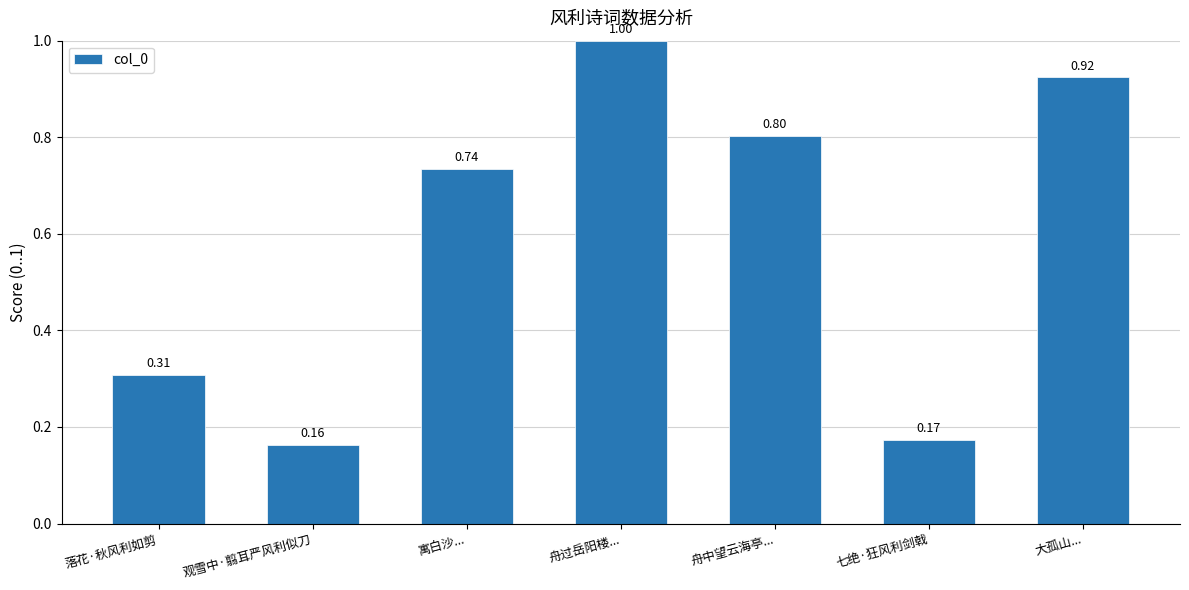

List the labels in order of value, largest first.

舟过岳阳楼..., 大孤山..., 舟中望云海亭..., 寓白沙..., 落花·秋风利如剪, 七绝·狂风利剑戟, 观雪中·翦耳严风利似刀